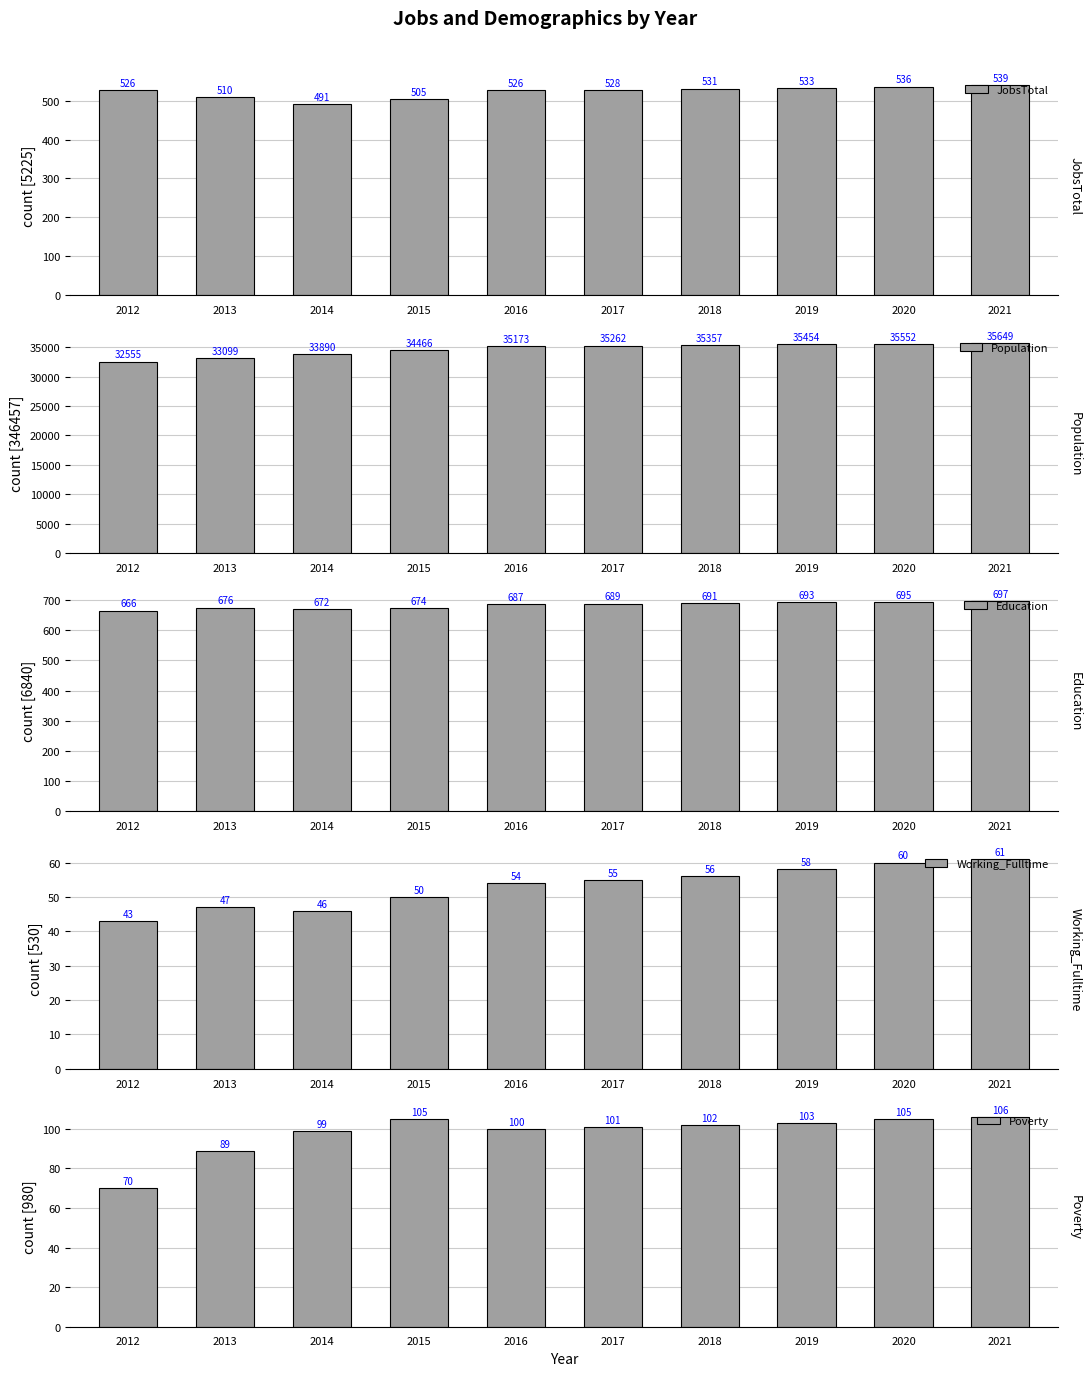

What are all the series names shown in the legend?

JobsTotal, Population, Education, Working_Fulltime, Poverty